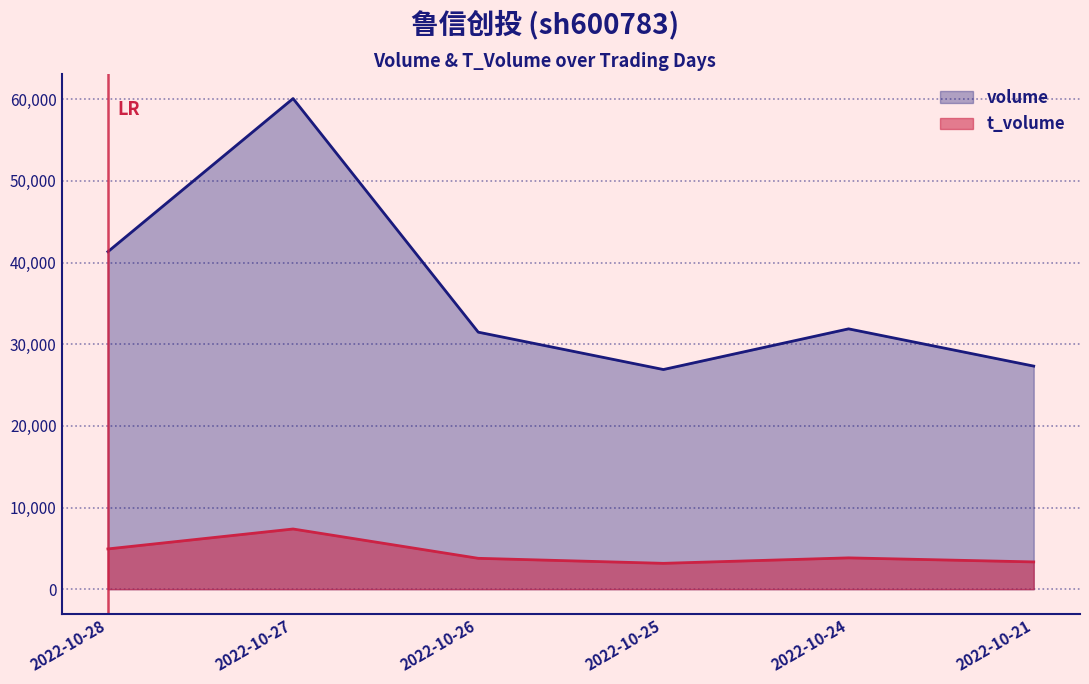

What are all the series names shown in the legend?

volume, t_volume